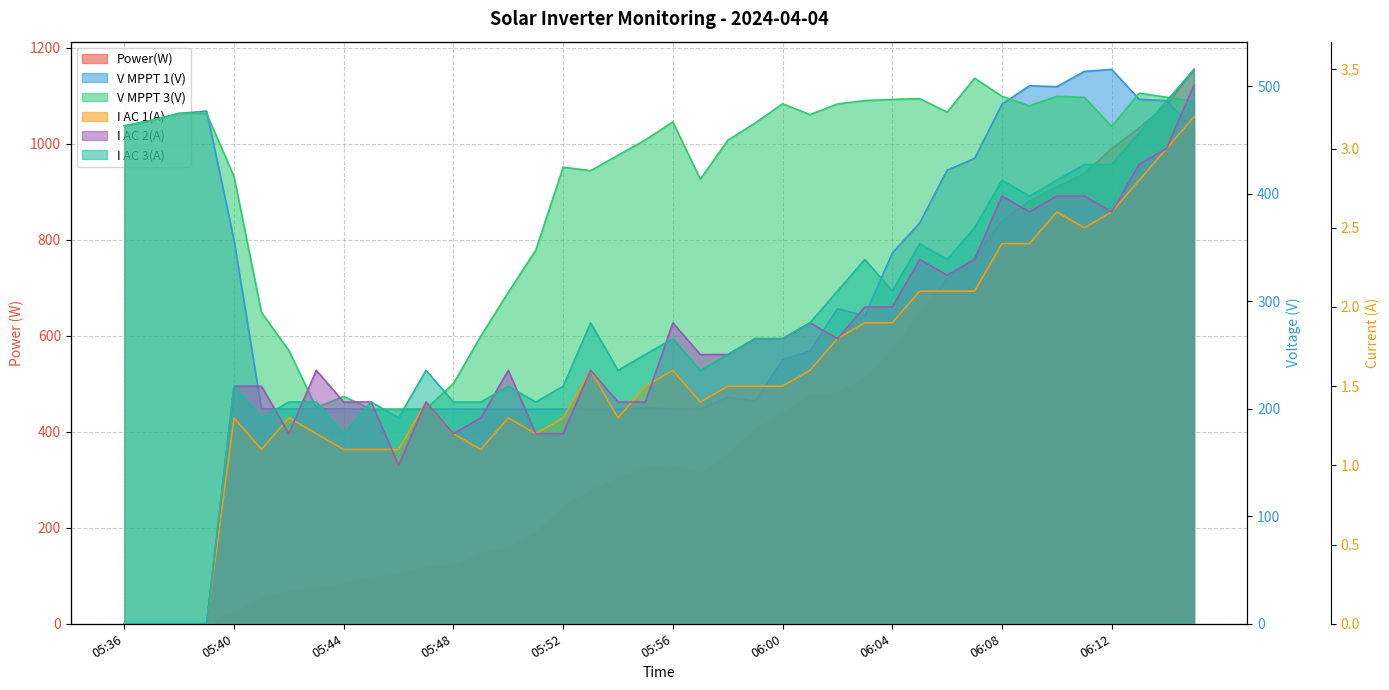

True or false: I AC 1(A) and Power(W) cross at least once.

False